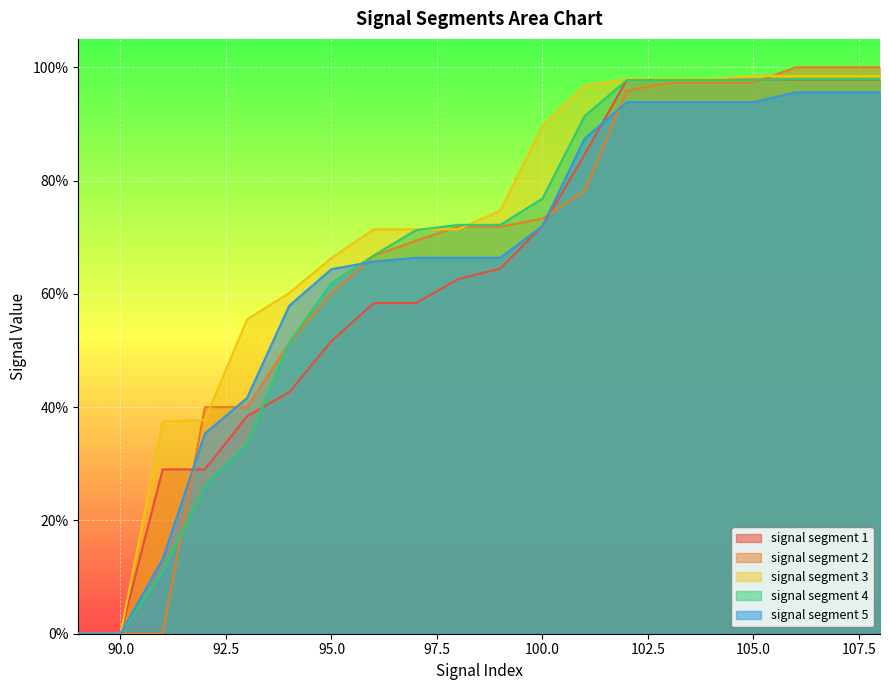

Reading right to left, what are all the values shown in this chart?

signal segment 1: 108=1.0	107=1.0	106=1.0	105=1.0	104=1.0	103=1.0	102=1.0	101=0.8	100=0.7	99=0.6	98=0.6	97=0.6	96=0.6	95=0.5	94=0.4	93=0.4	92=0.3	91=0.3	90=0.0	89=0.0
signal segment 2: 108=1.0	107=1.0	106=1.0	105=1.0	104=1.0	103=1.0	102=1.0	101=0.8	100=0.7	99=0.7	98=0.7	97=0.7	96=0.7	95=0.6	94=0.5	93=0.4	92=0.4	91=0.0	90=0.0	89=0.0
signal segment 3: 108=1.0	107=1.0	106=1.0	105=1.0	104=1.0	103=1.0	102=1.0	101=1.0	100=0.9	99=0.7	98=0.7	97=0.7	96=0.7	95=0.7	94=0.6	93=0.6	92=0.4	91=0.4	90=0.0	89=0.0
signal segment 4: 108=1.0	107=1.0	106=1.0	105=1.0	104=1.0	103=1.0	102=1.0	101=0.9	100=0.8	99=0.7	98=0.7	97=0.7	96=0.7	95=0.6	94=0.5	93=0.3	92=0.3	91=0.1	90=0.0	89=0.0
signal segment 5: 108=1.0	107=1.0	106=1.0	105=0.9	104=0.9	103=0.9	102=0.9	101=0.9	100=0.7	99=0.7	98=0.7	97=0.7	96=0.7	95=0.6	94=0.6	93=0.4	92=0.4	91=0.1	90=0.0	89=0.0